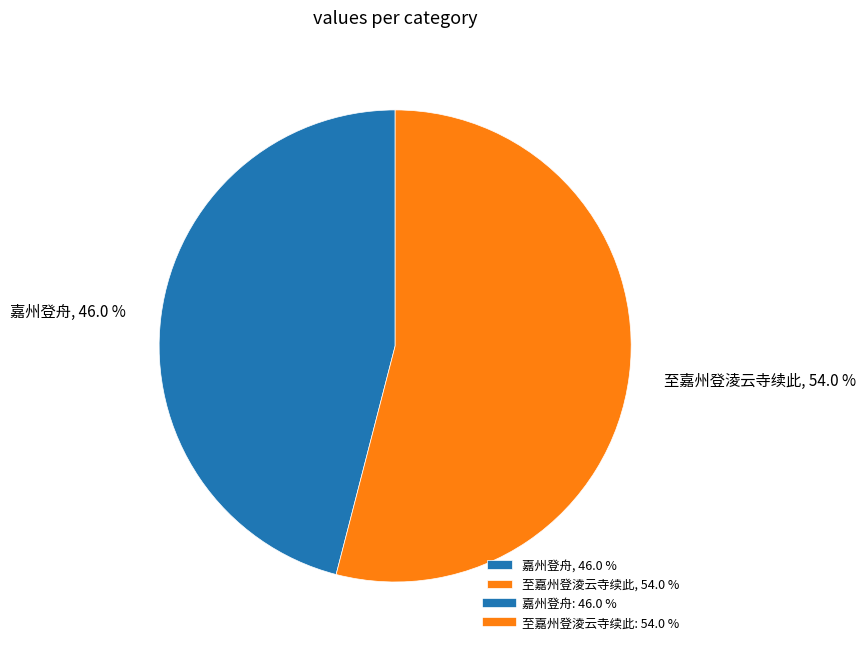

To the nearest percent, what percentage of the pie is 至嘉州登淩云寺续此?

54%